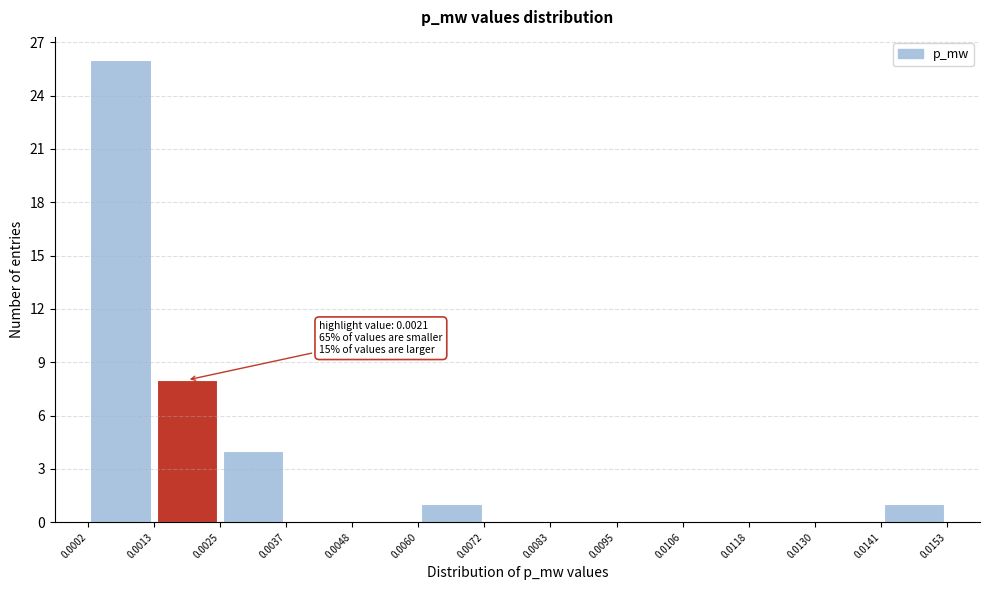

Over which range of the x-axis is the bar tallest?

0.0002 to 0.0013